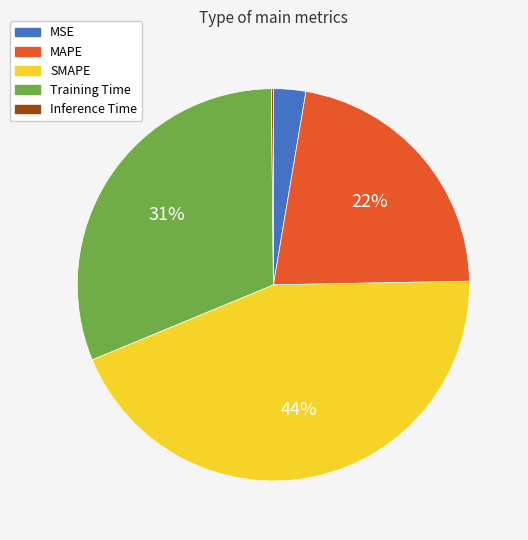

Is it true that Training Time is 31% of the pie?

True